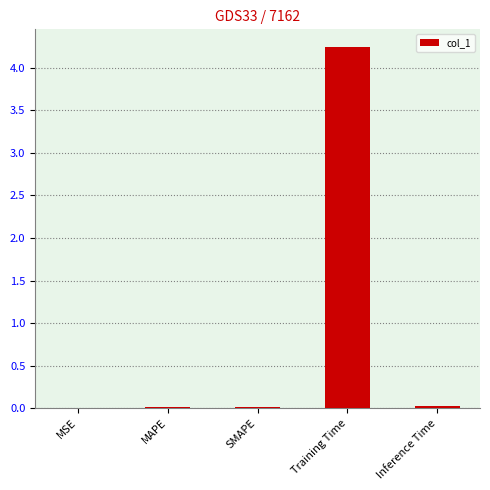

True or false: the data shows 0.0 at MAPE.

True